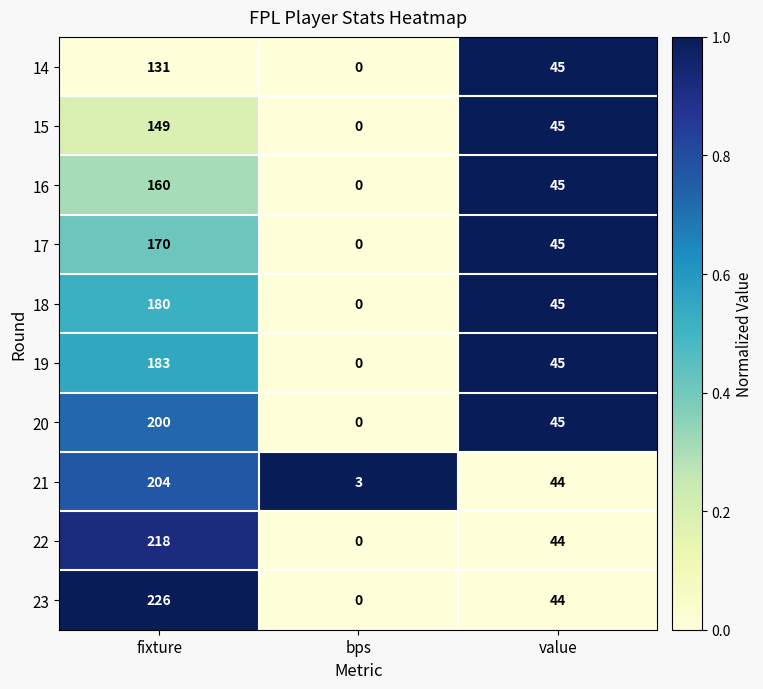

Is it true that 16 equals 17 at value?

False